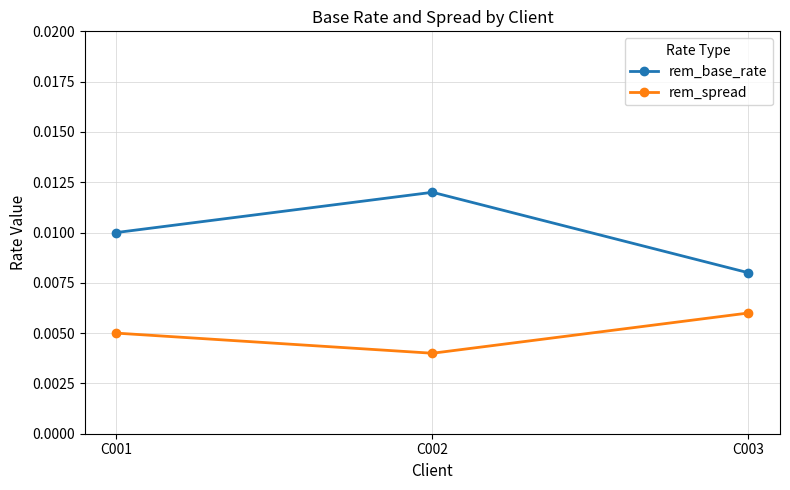

Which series has the largest total across all categories?

rem_base_rate